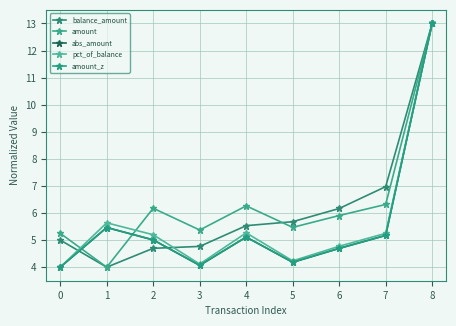

What is the approximate value of amount_z at 3?

4.1